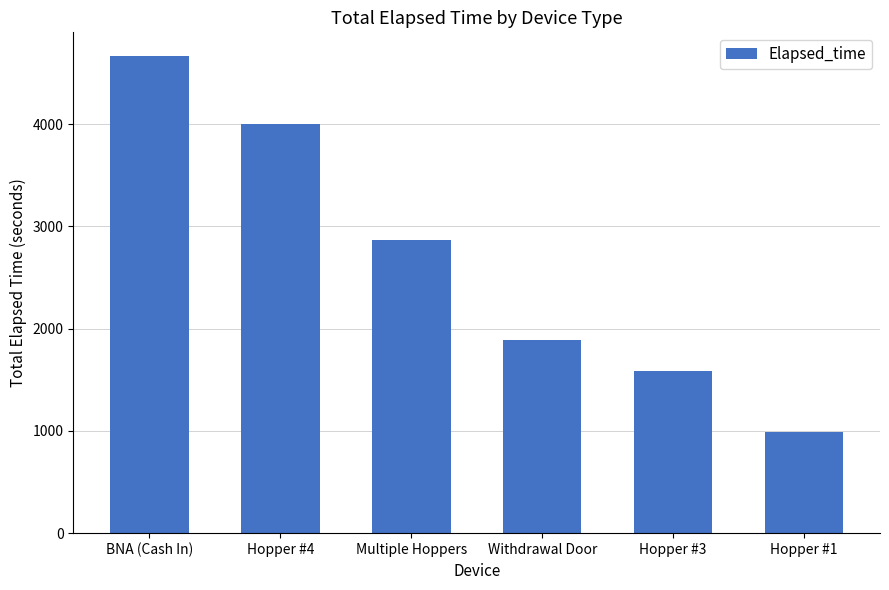

Reading left to right, transcribe all the data shown in this chart.

4665	4005	2865	1890	1590	990